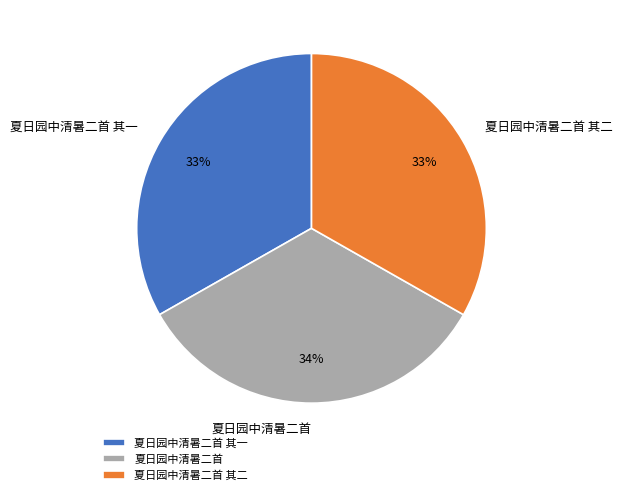

Approximately how many times larger is the value at 夏日园中清暑二首 其二 compared to 夏日园中清暑二首 其一?

1.0